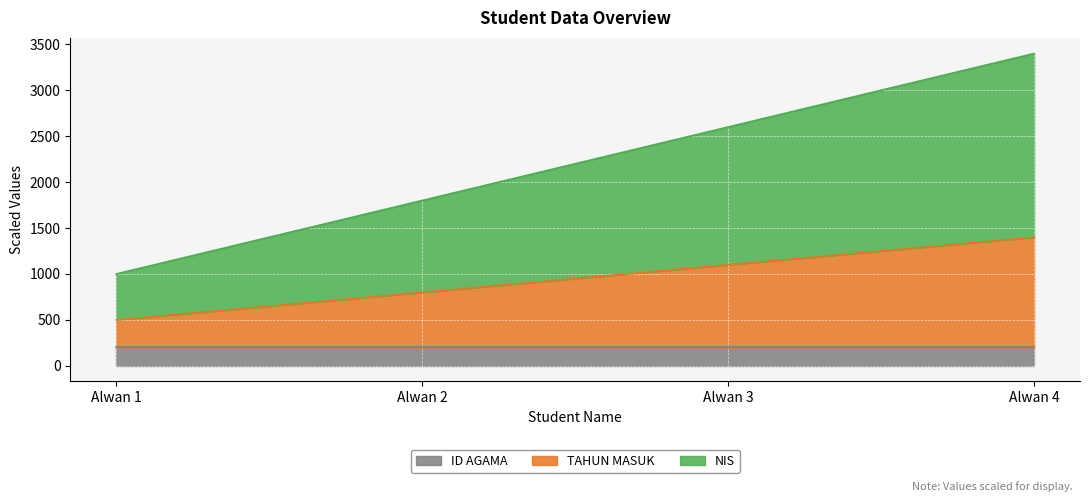

Does the chart display data point markers on the line(s)?

No